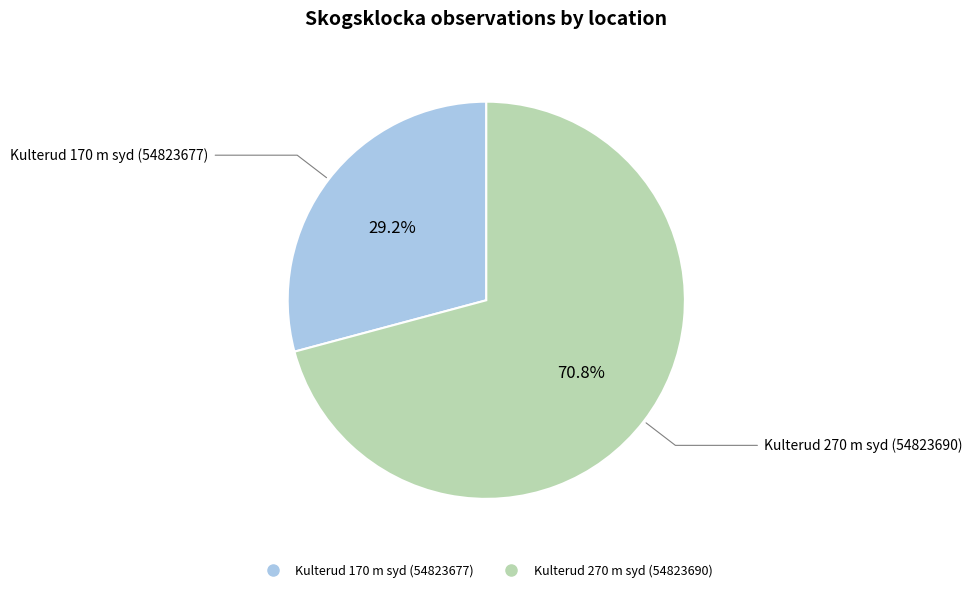

What percentage is the Kulterud 270 m syd (54823690) slice, to the nearest percent?

71%